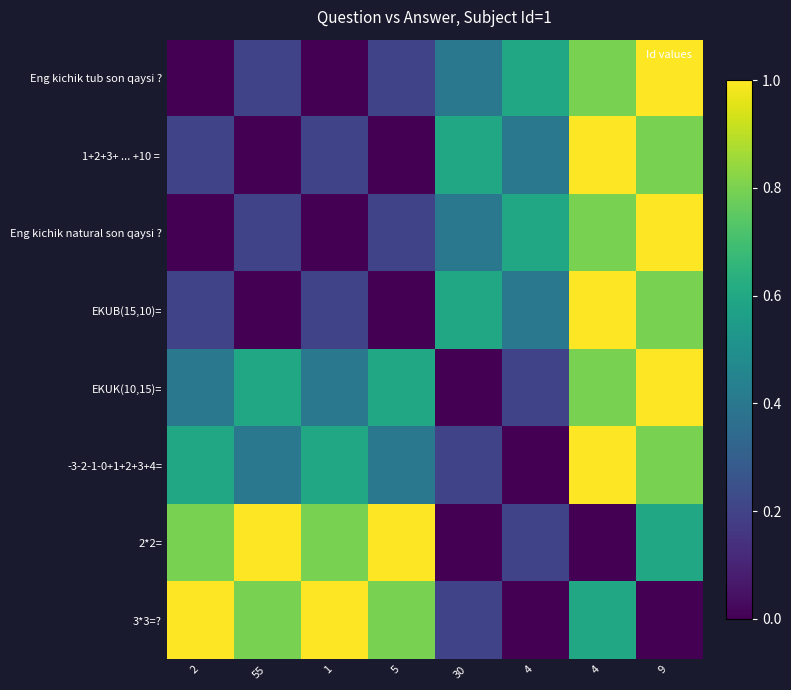

At which category is the sum across all series the highest?

4